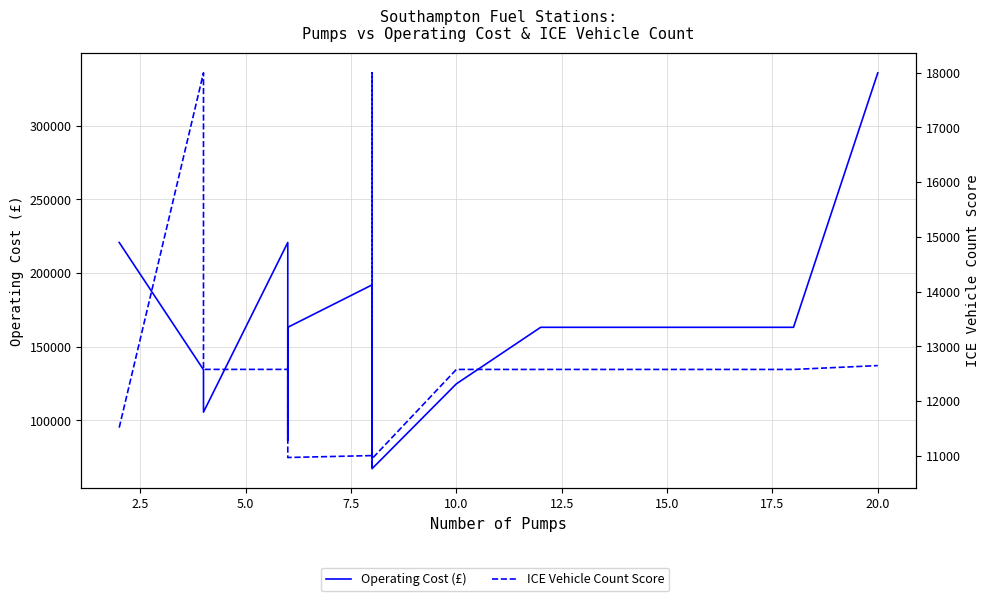

True or false: ICE Vehicle Count Score and Operating Cost (£) intersect in this chart.

False